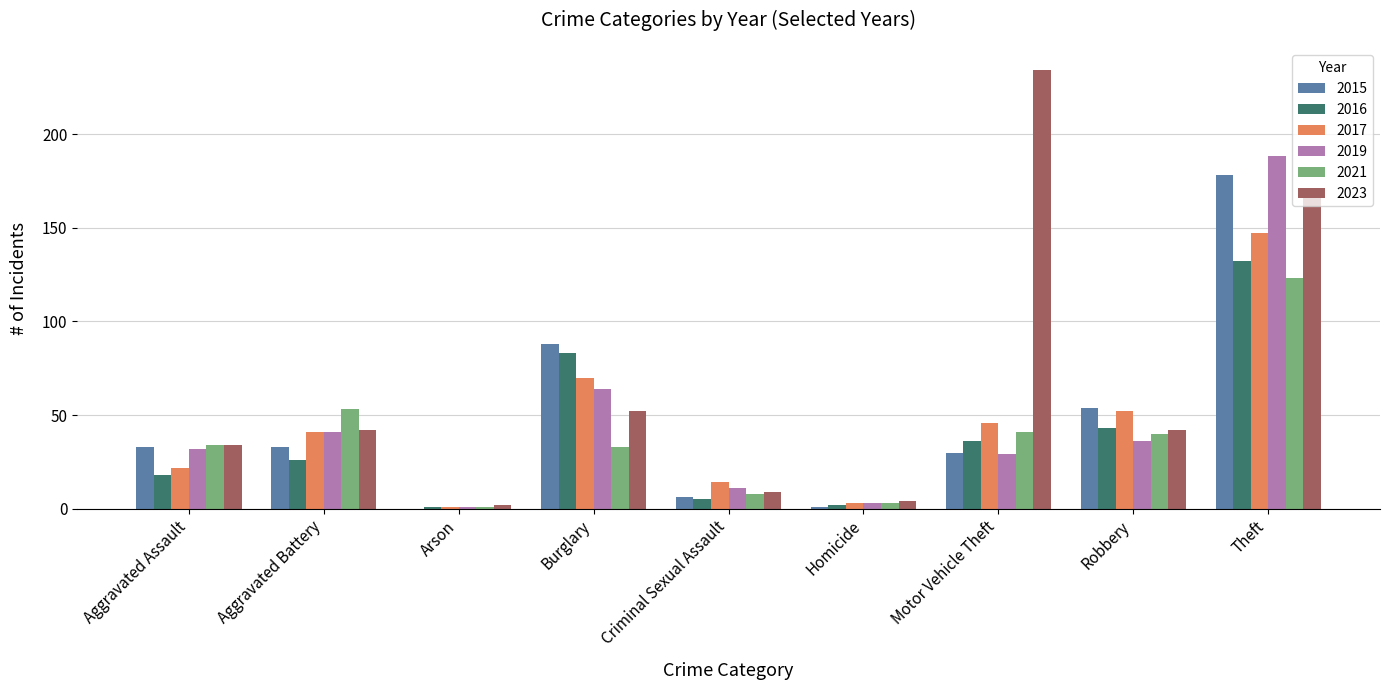

Is the value of 2016 at Burglary greater than the value of 2019 at Arson?

Yes